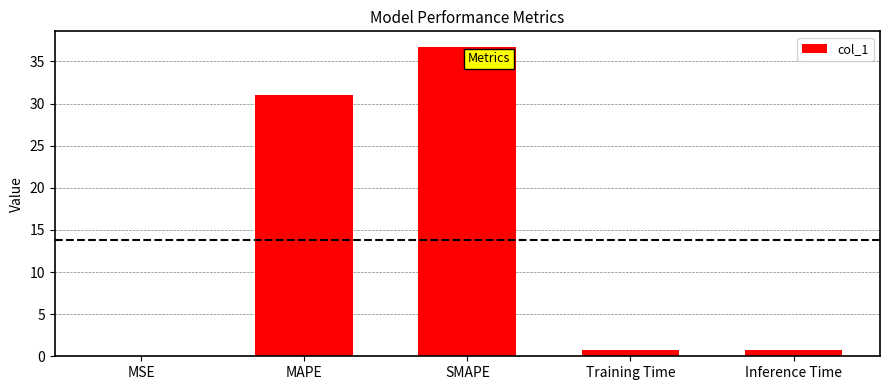

Is it true that the value at MAPE is 41.2?

False